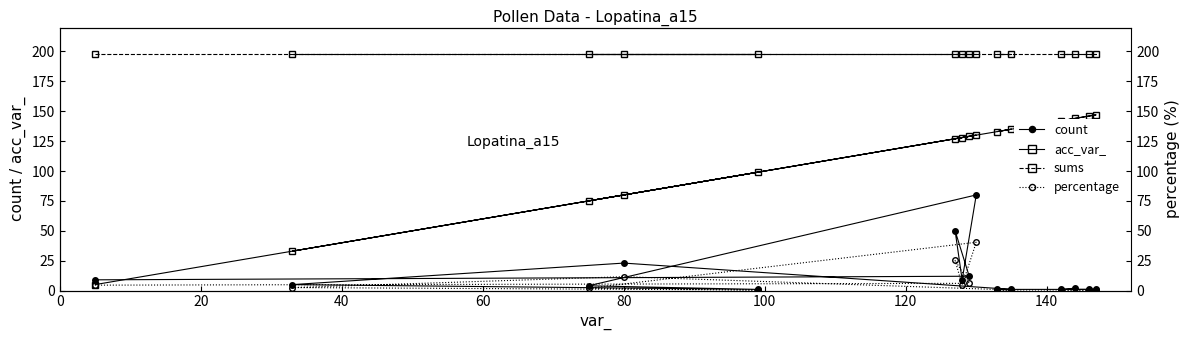

What is the highest value of the count series?

80